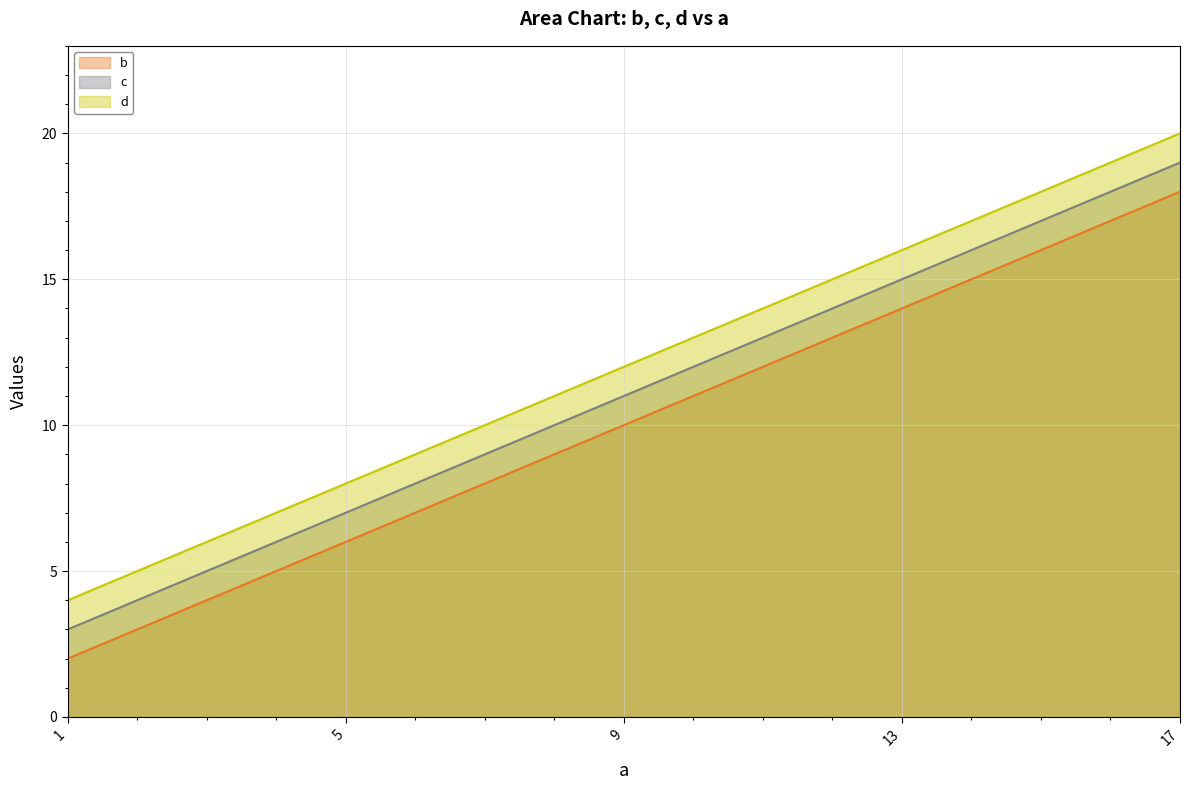

What are all the series names shown in the legend?

b, c, d